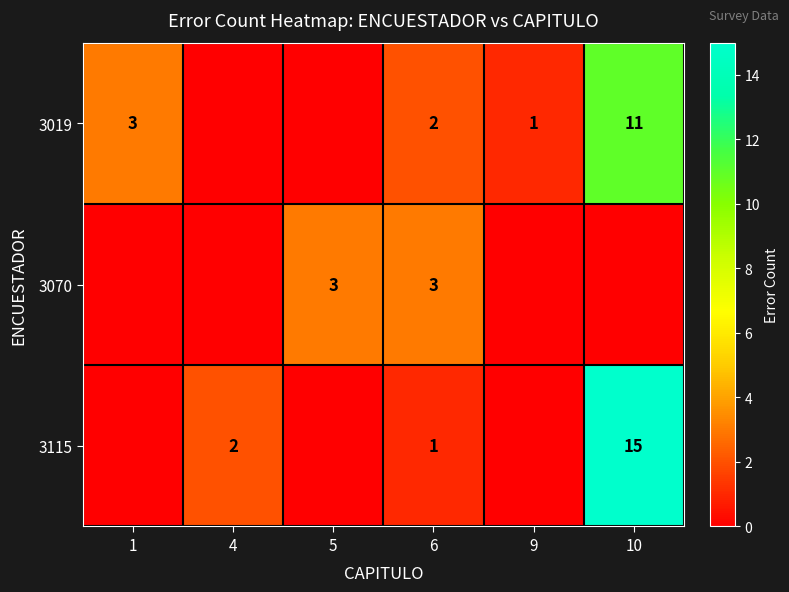

True or false: 3019 has a value of 3 at 6.

False